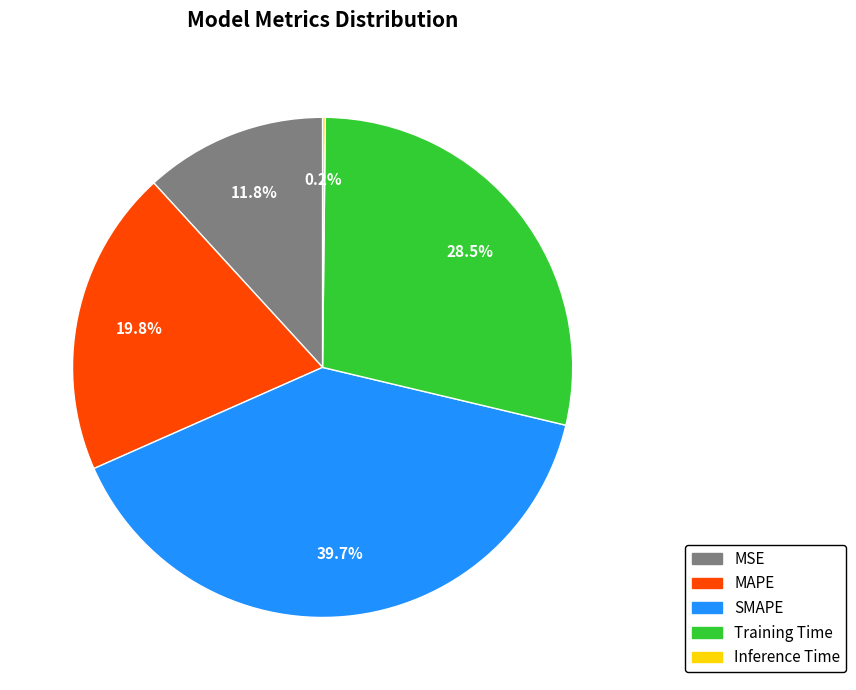

Is SMAPE the majority of the pie?

No